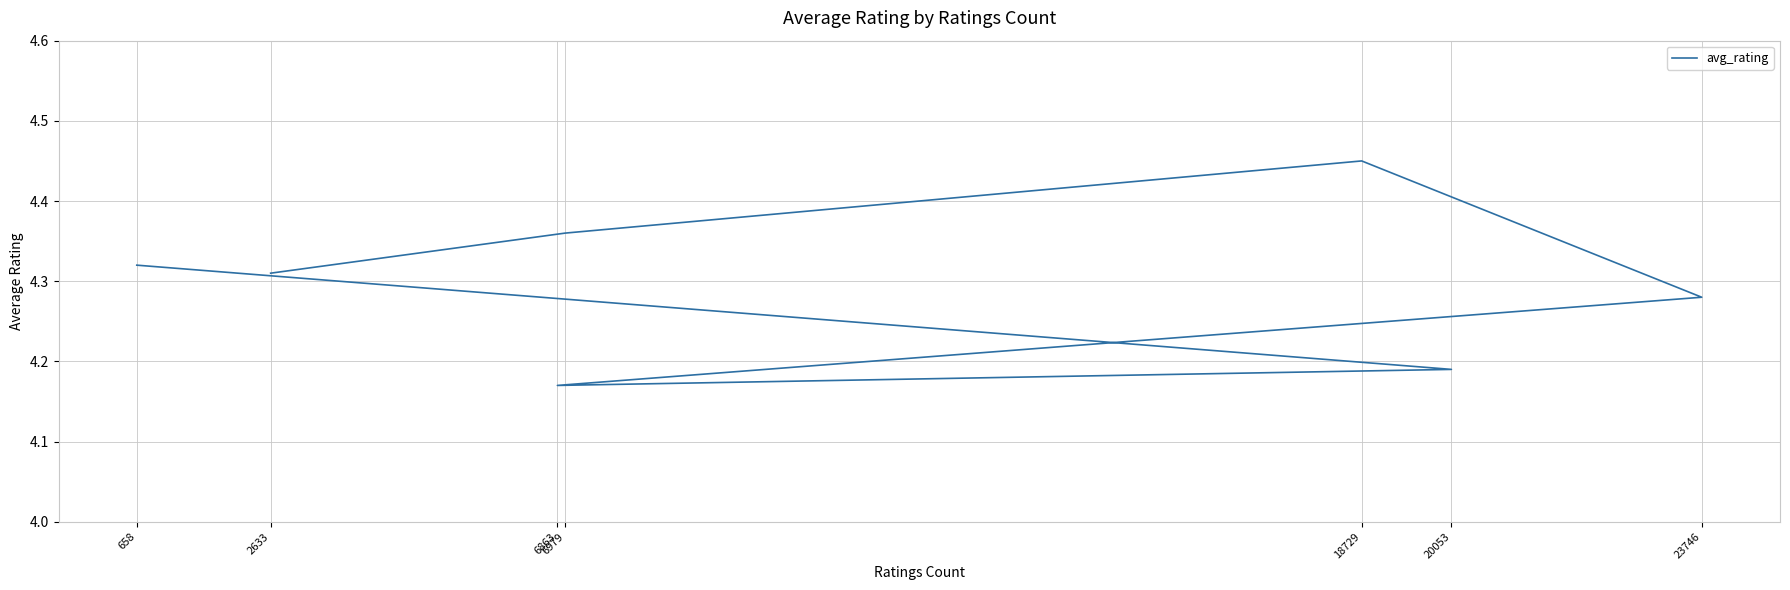

Rank the categories by value from highest to lowest.

18729, 6979, 658, 2633, 23746, 20053, 6863